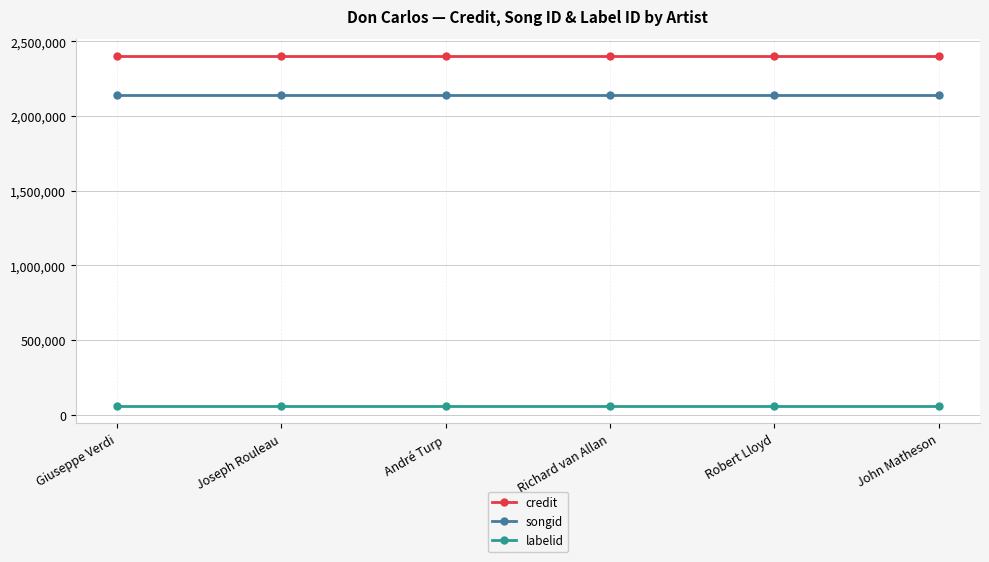

What is the total value across all series at Joseph Rouleau?

4602963